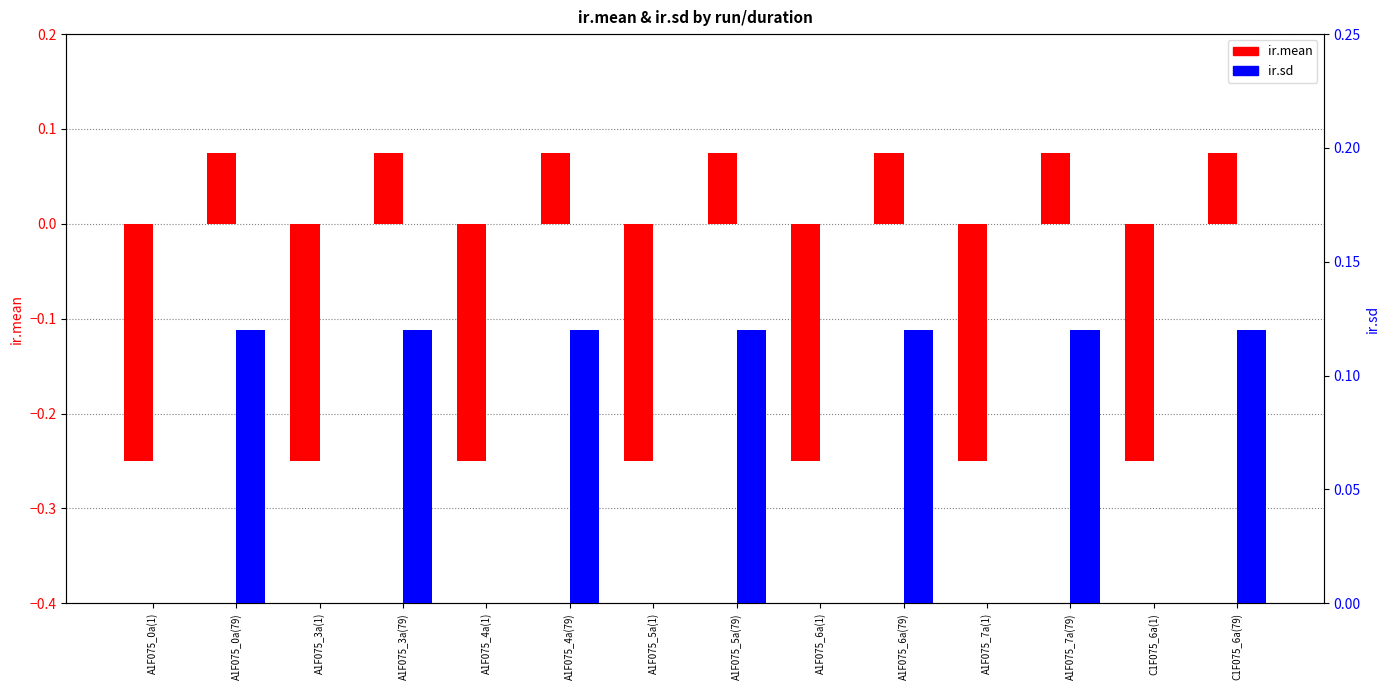

The ir.sd series shows 0.0 at C1F075_6a(79). True or false?

False